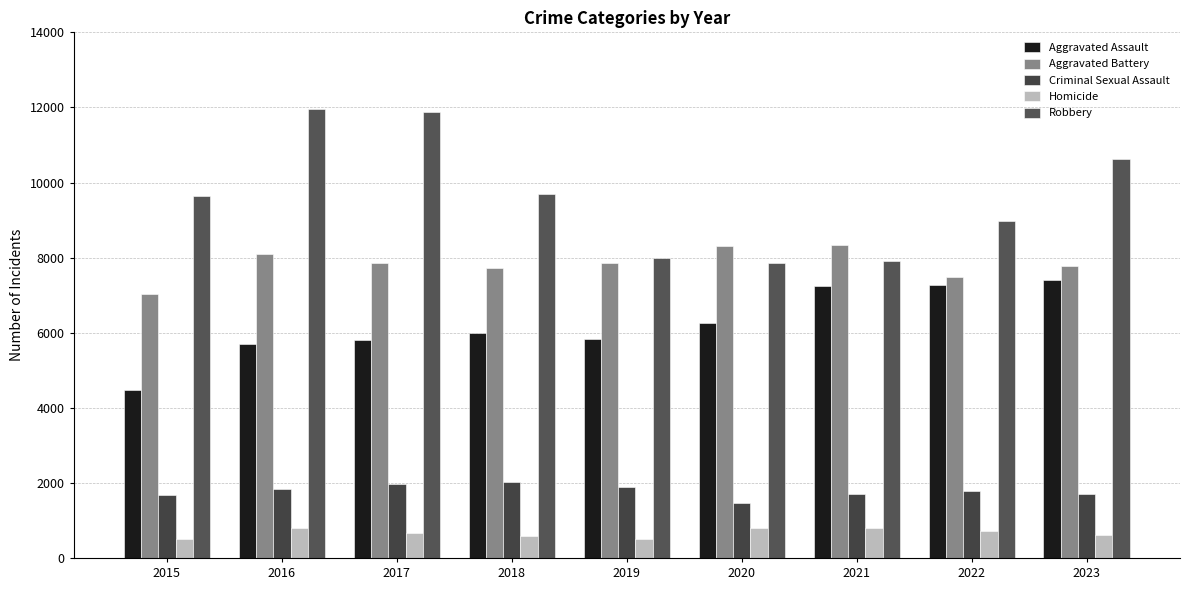

What is the value of the Aggravated Assault bar at the 9th from the left?

7392